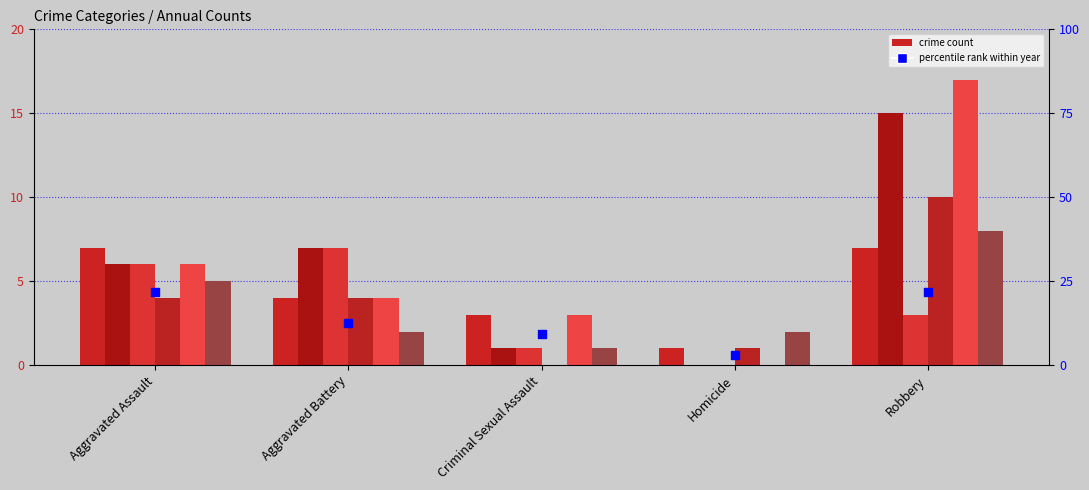

Between Aggravated Assault and Homicide, which is larger?

Aggravated Assault